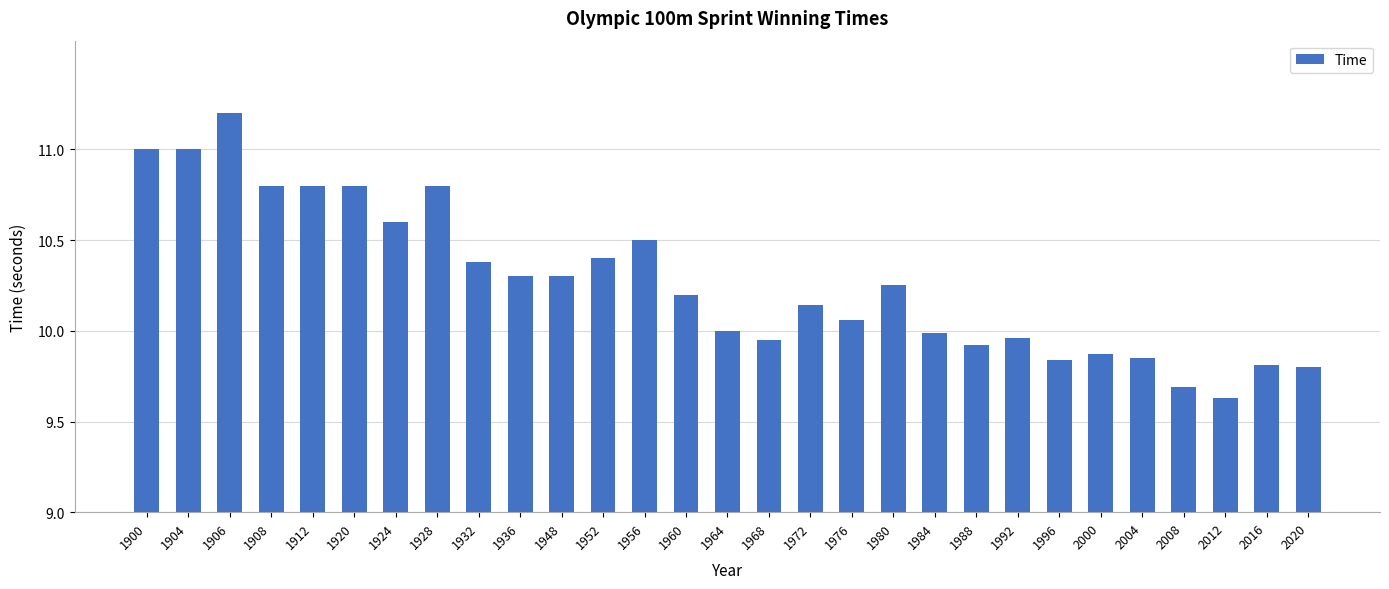

How many categories are shown in the chart?

29